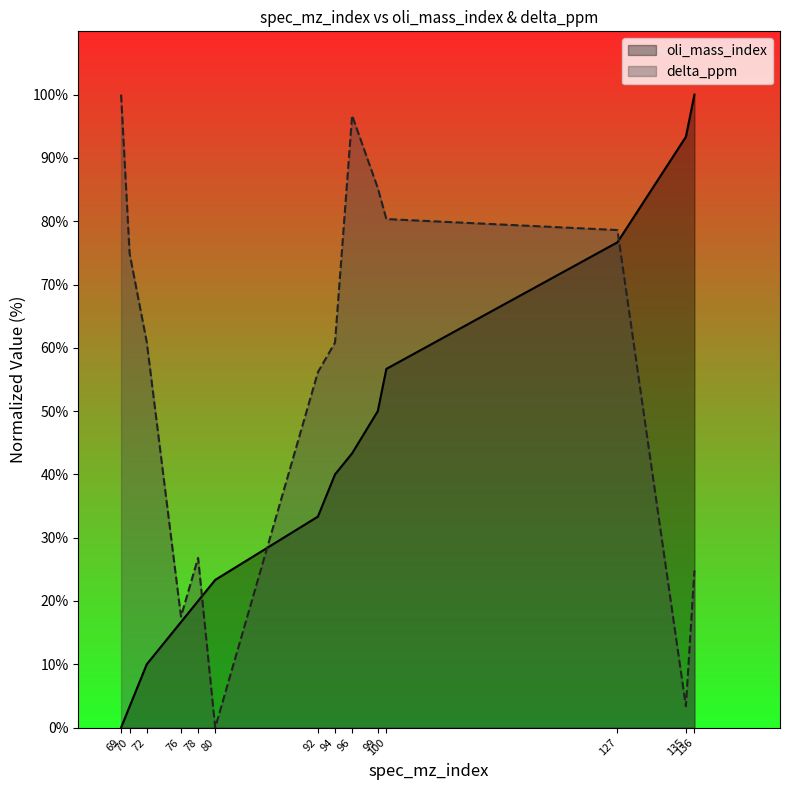

Does the chart display data point markers on the line(s)?

No